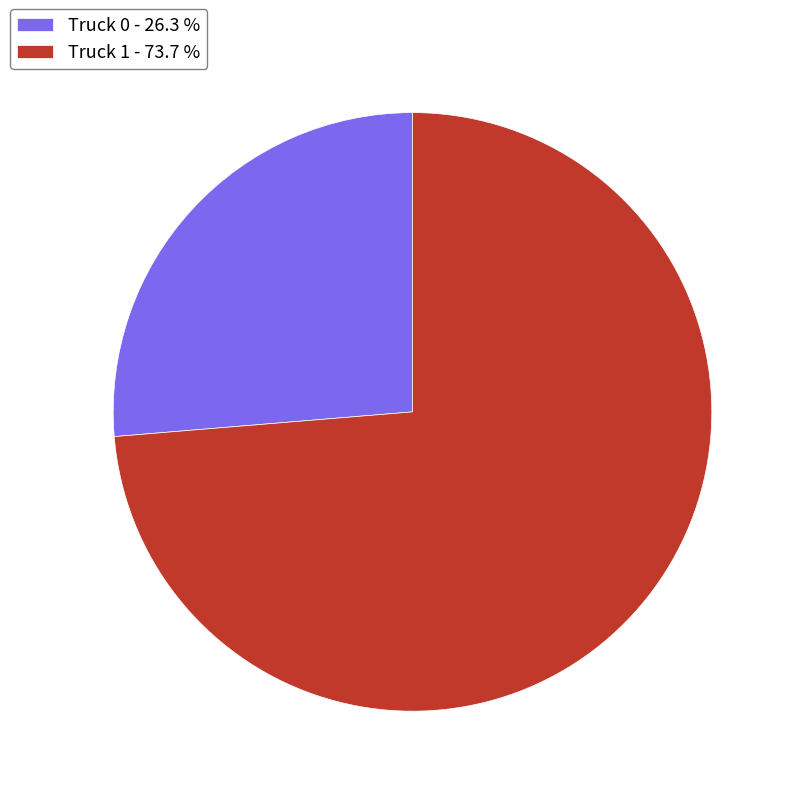

Is the sum of Truck 1 and Truck 0 greater than half?

Yes